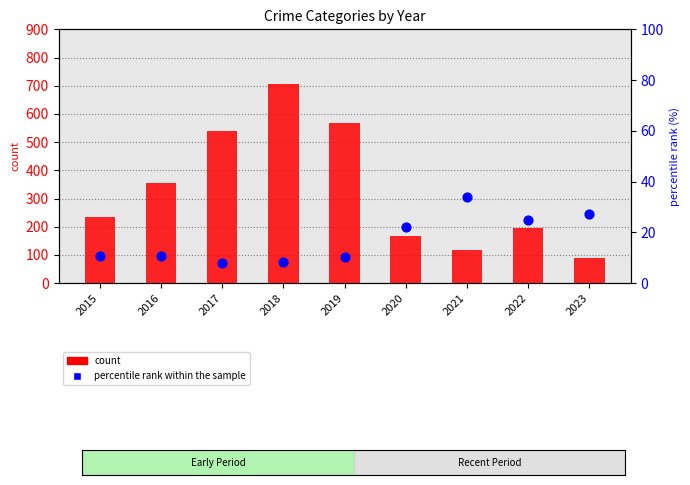

Which series has the widest spread of Y values?

count